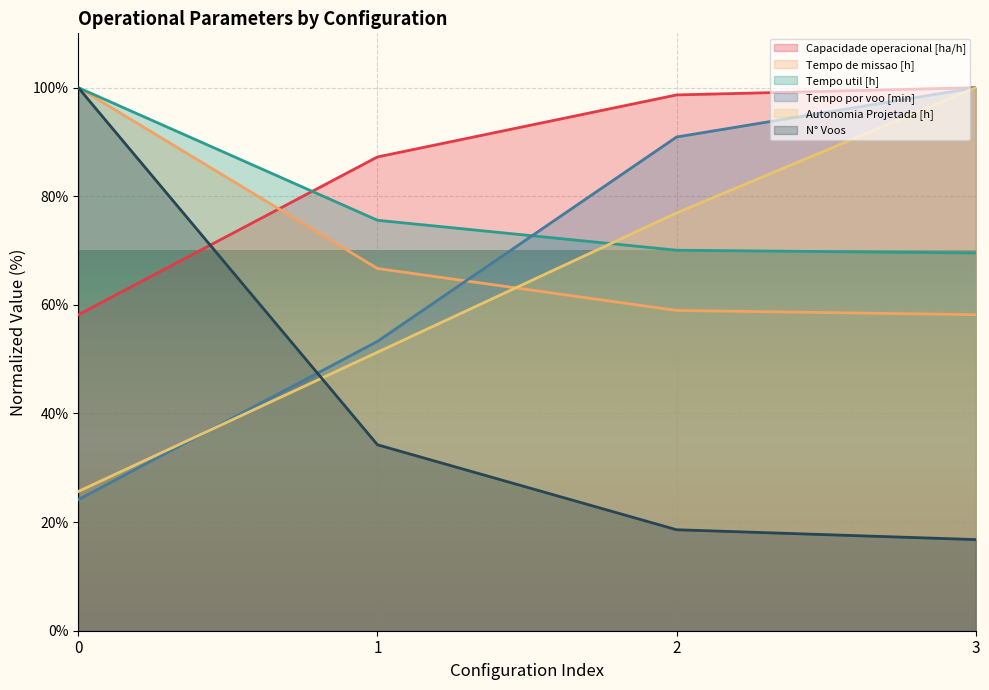

Between 0 and 3, which series saw the biggest shift?

N° Voos